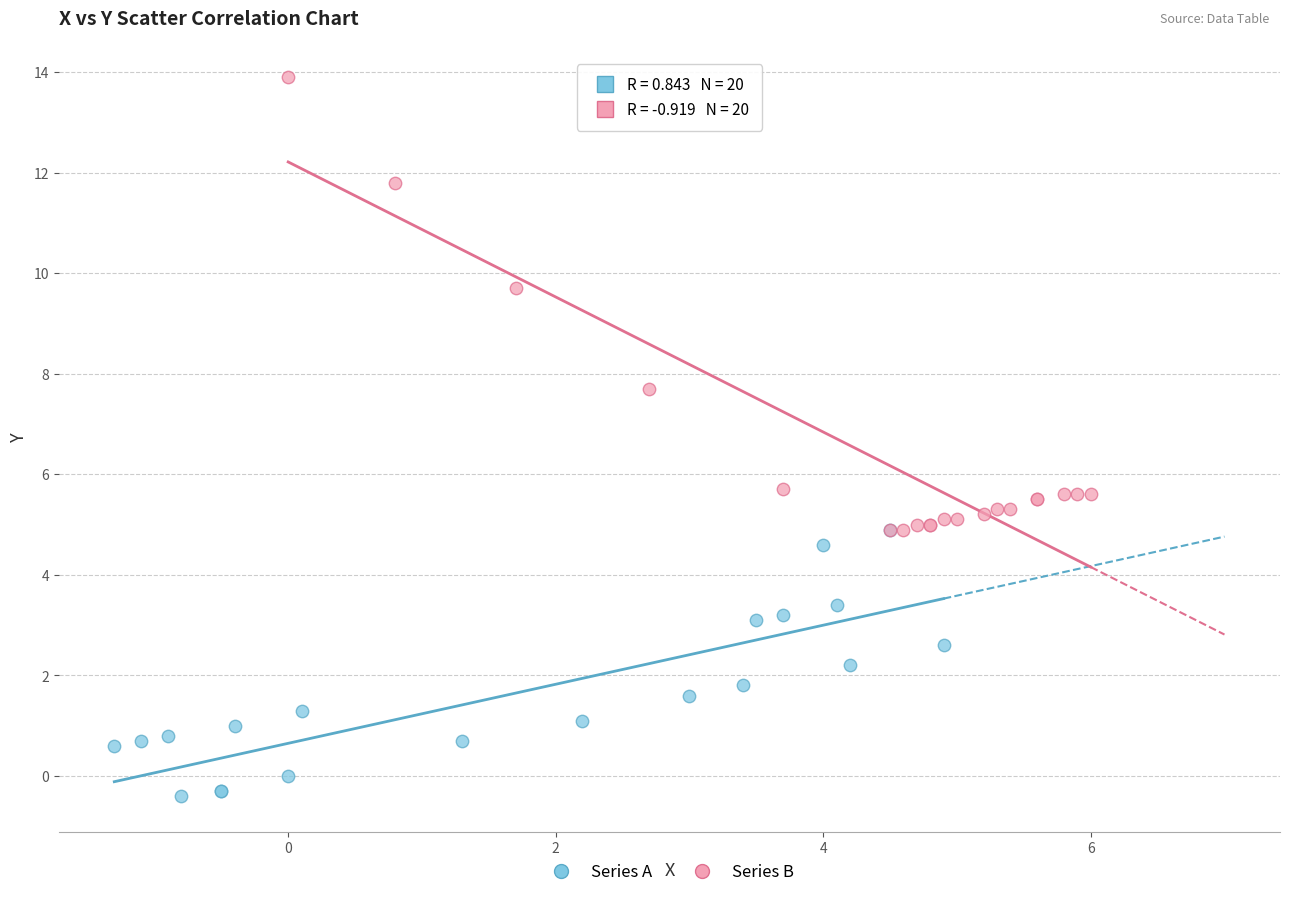

Which series reaches the maximum Y coordinate?

Series B